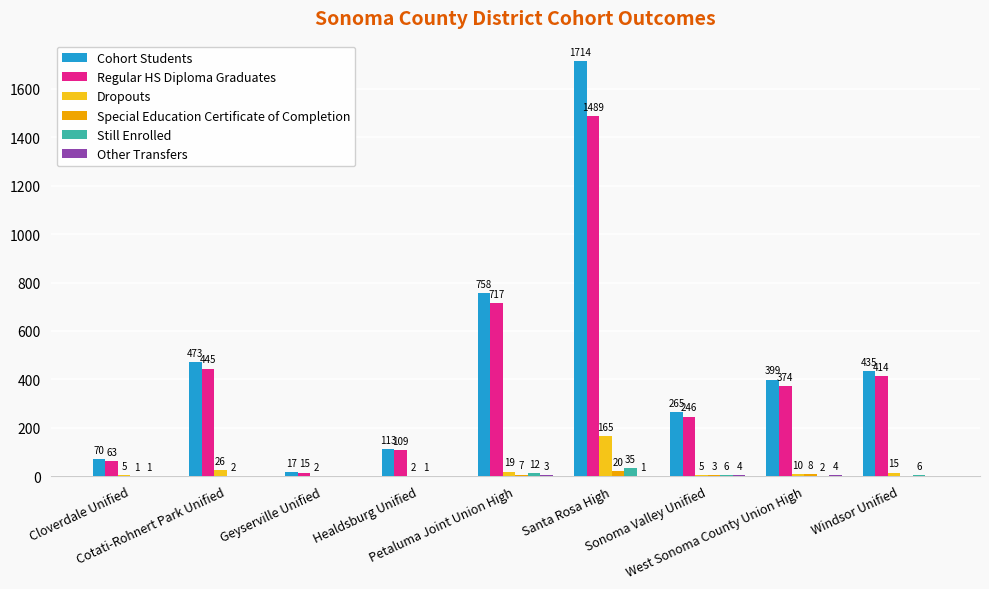

What is the sum of all Dropouts values?

249